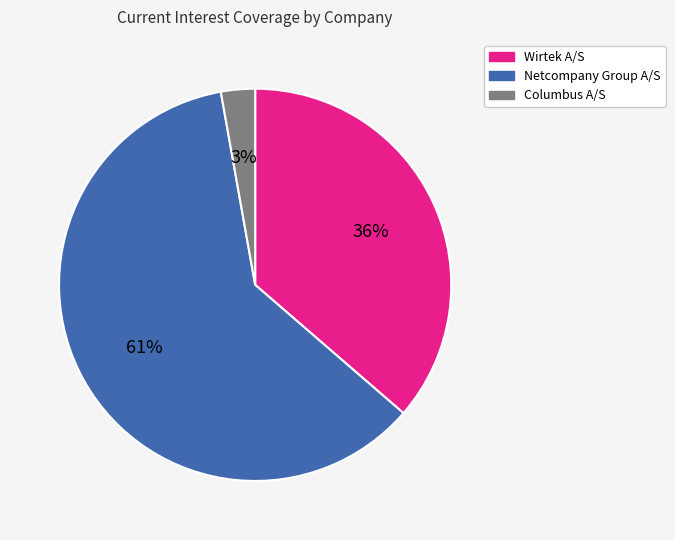

Between Wirtek A/S and Columbus A/S, which is larger?

Wirtek A/S